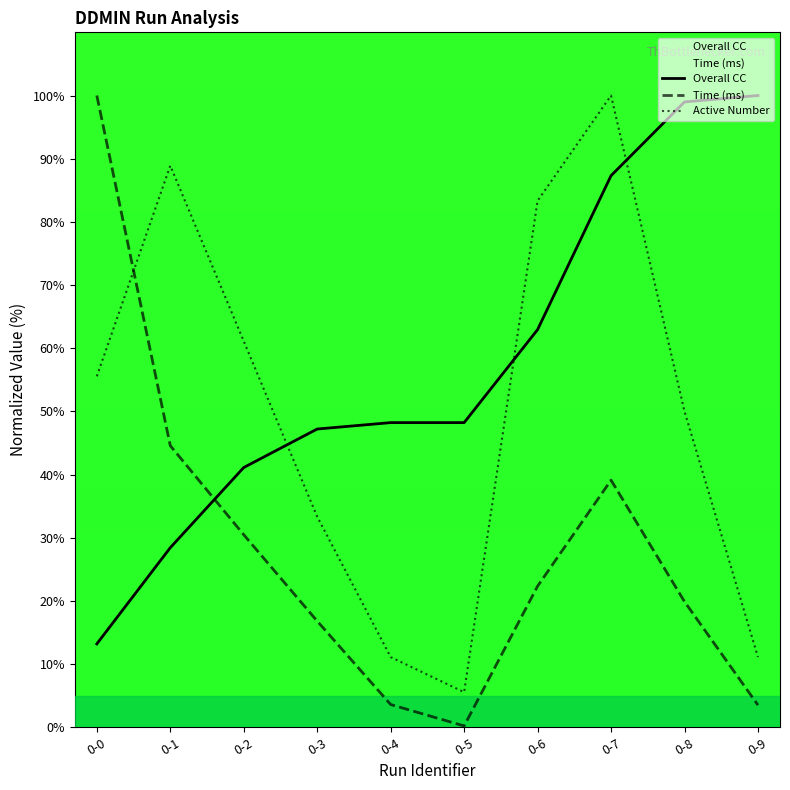

Where do Overall CC and Time (ms) first cross each other?

0-1 and 0-2